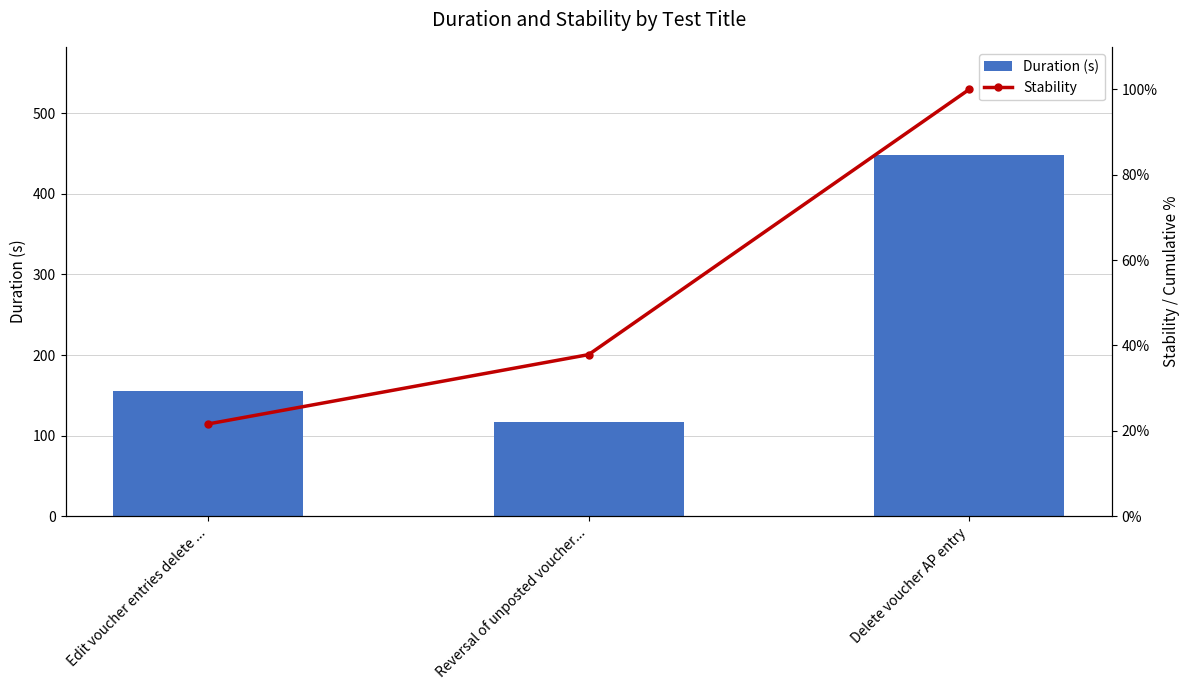

What is the maximum value shown in the chart?

448.1